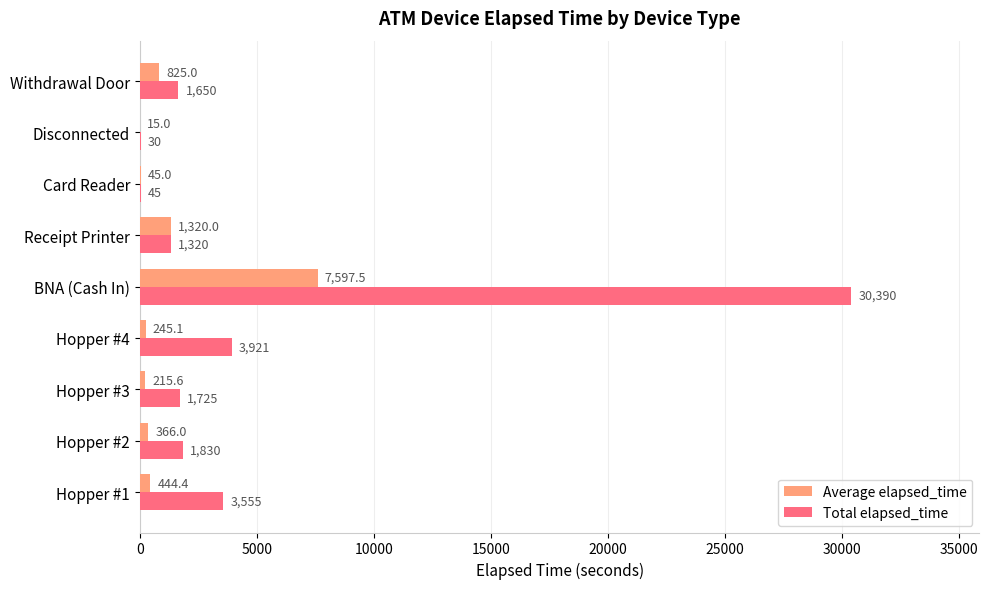

Count the number of data series in this chart.

2